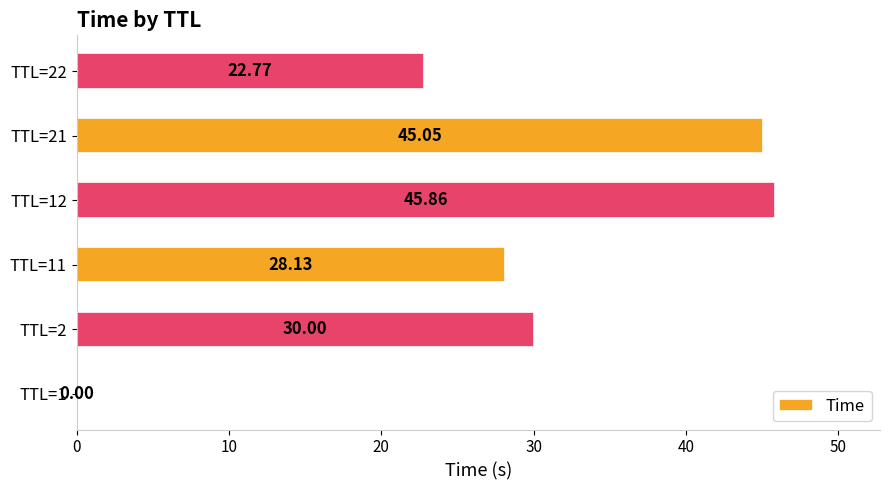

What is the sum of the values at TTL=22 and TTL=21?

67.8